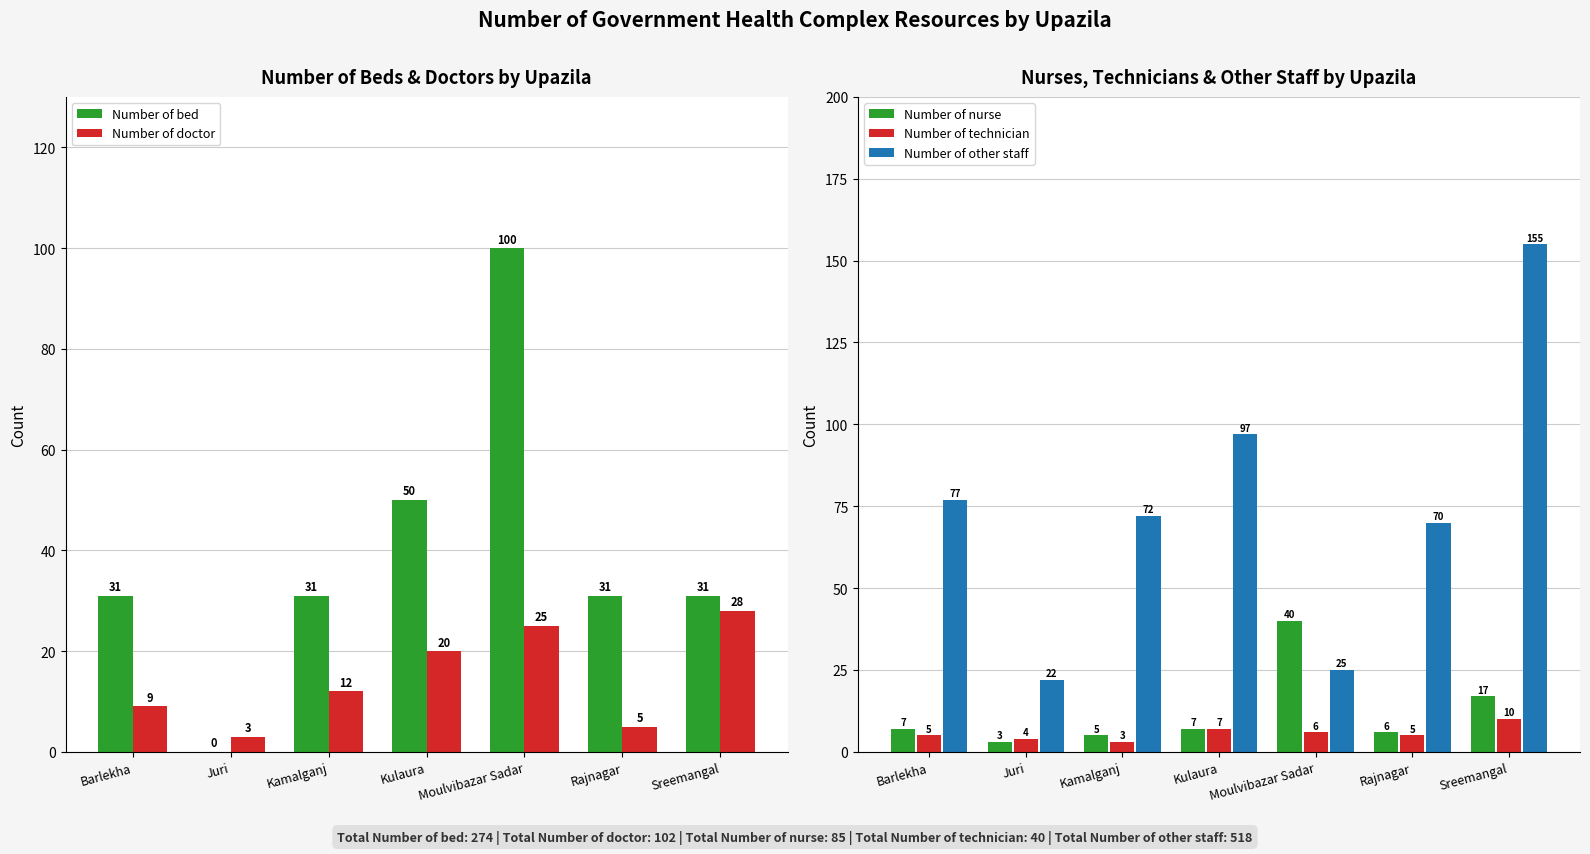

True or false: Number of bed has a value of 50 at Kamalganj.

False